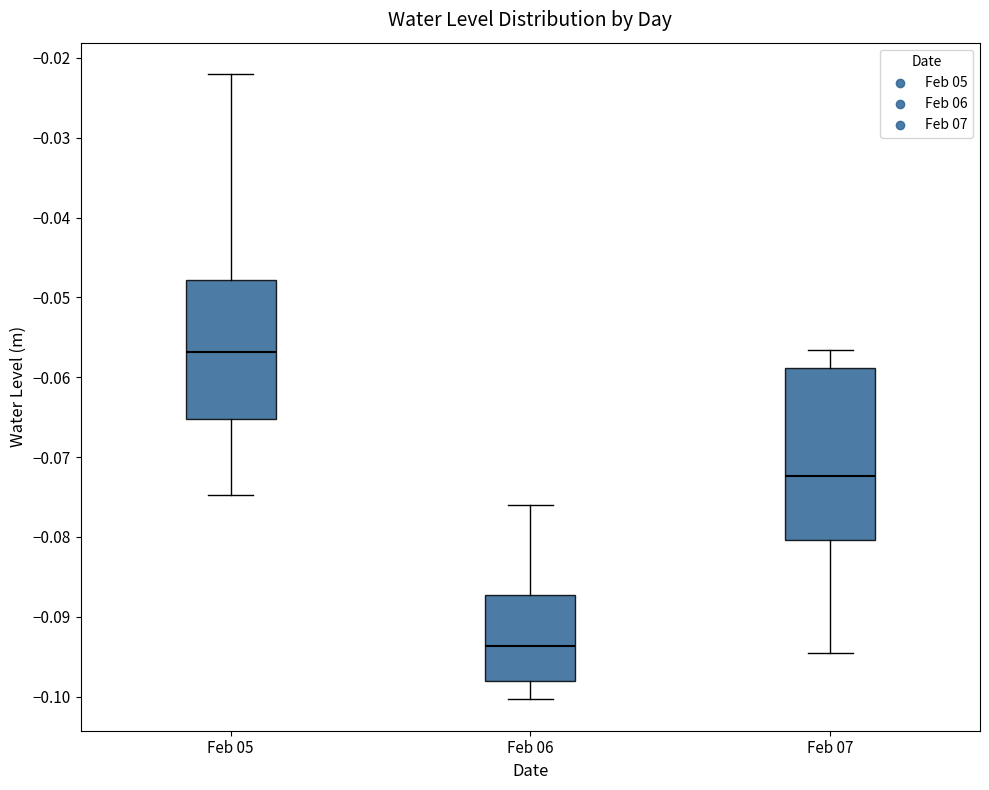

Which box has the lowest median line?

Feb 06